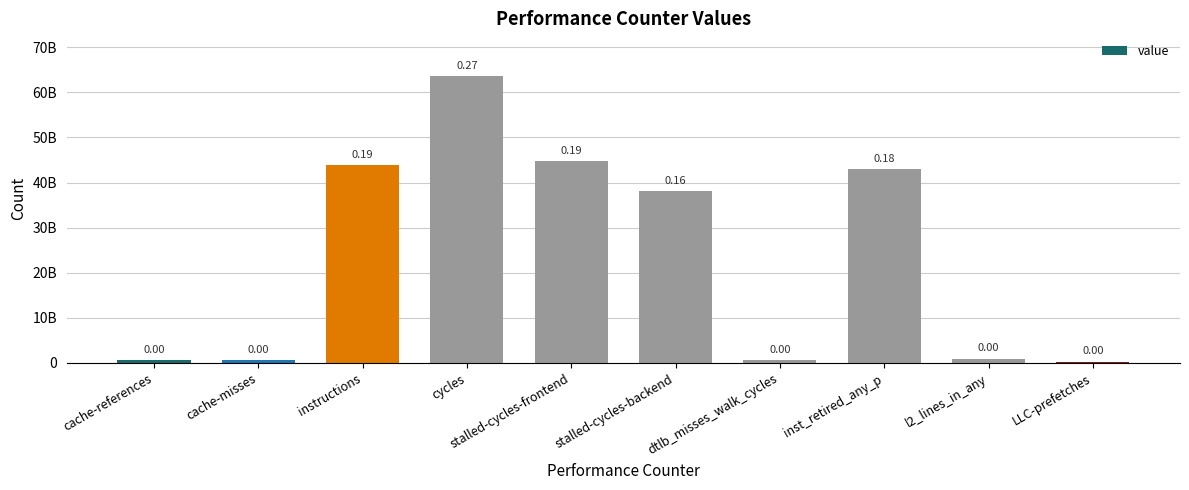

Is it true that the value at dtlb_misses_walk_cycles is 686265771?

True